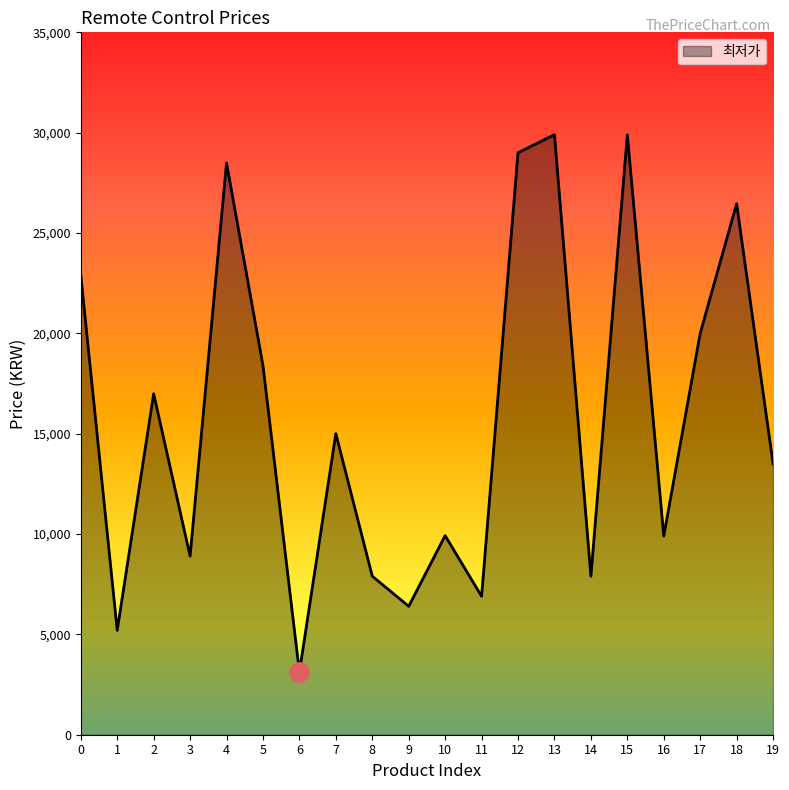

Read the value at 14.

7900